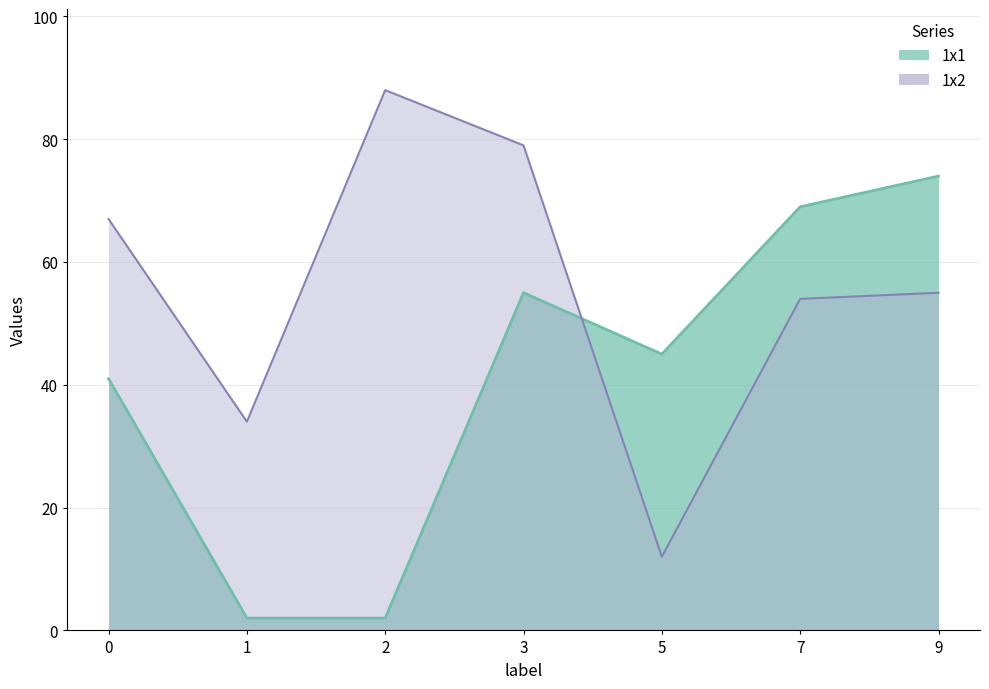

At which label does 1x2 reach its peak?

2